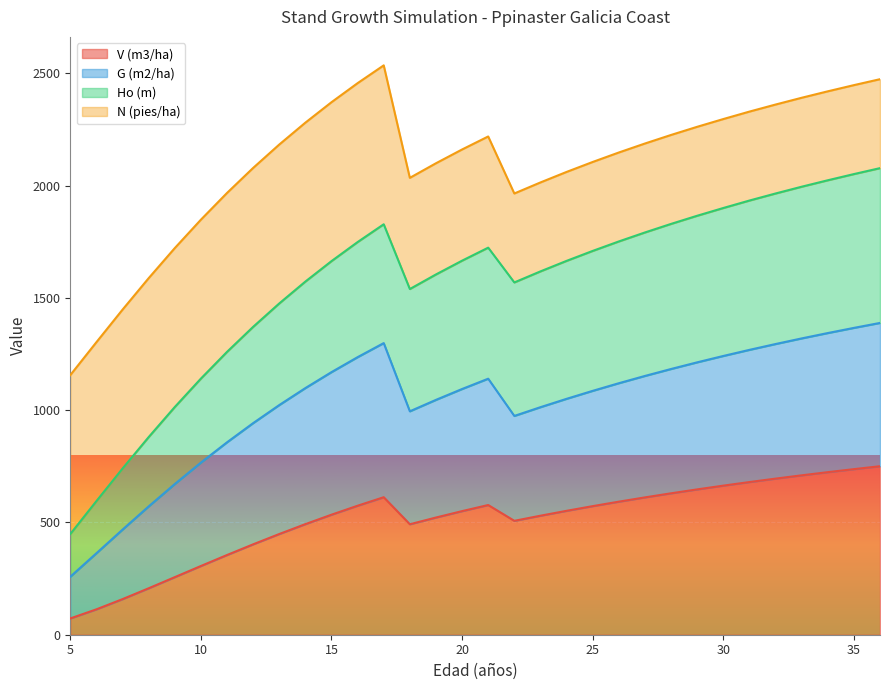

What is the total value across all series at 15?

2370.9